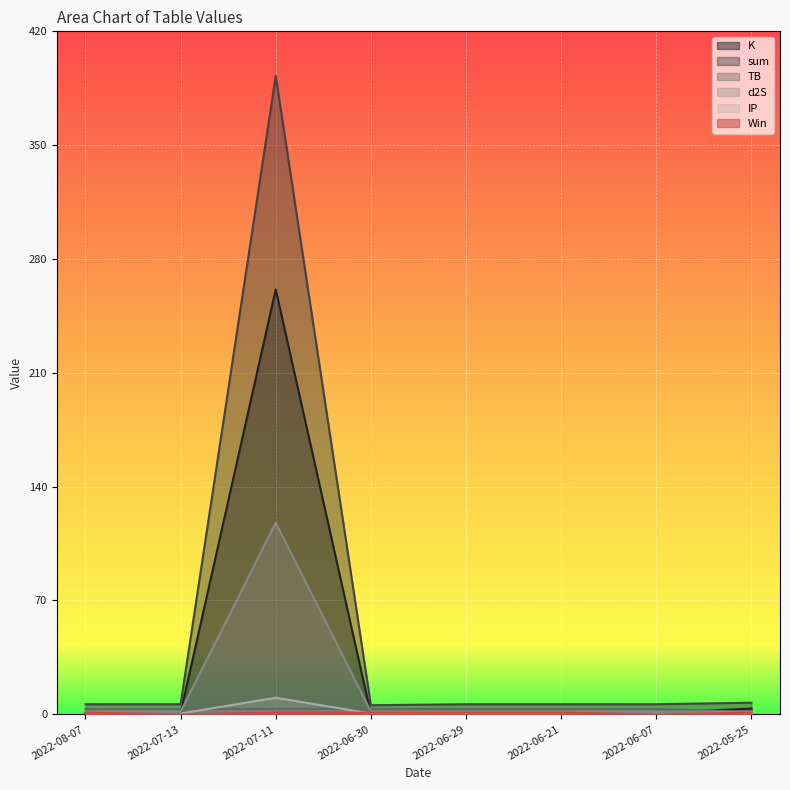

What is the value of the IP point at the 1st from the left?

0.5